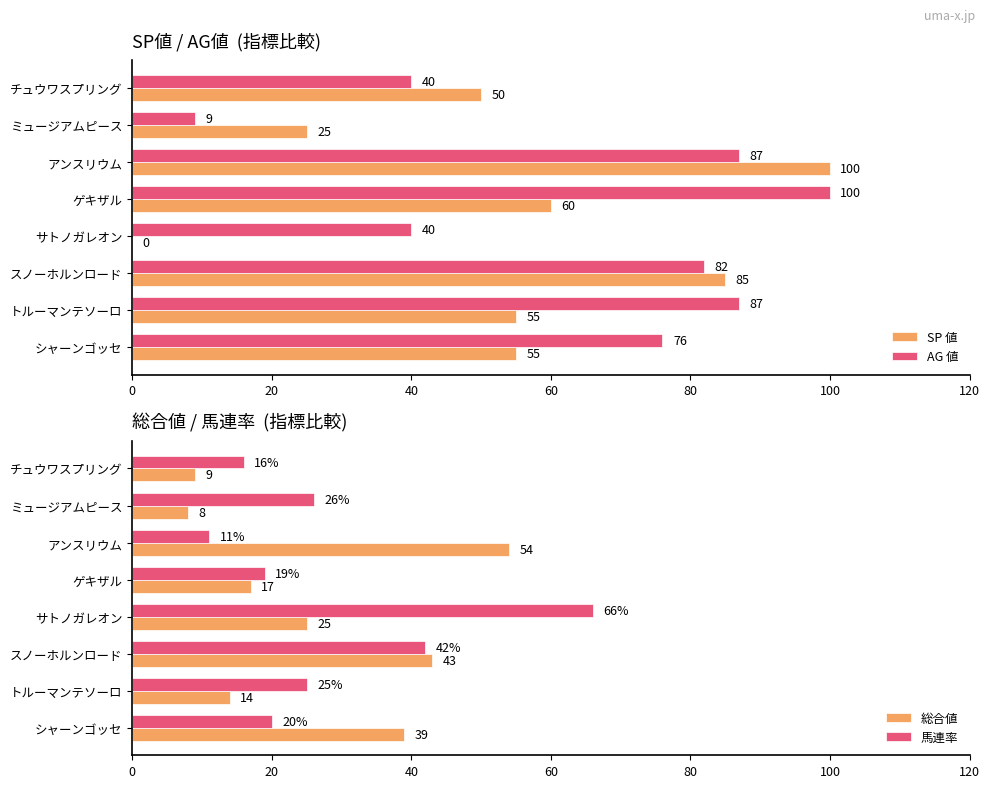

What is the sum of the 馬連率 values at ゲキザル and スノーホルンロード?

61